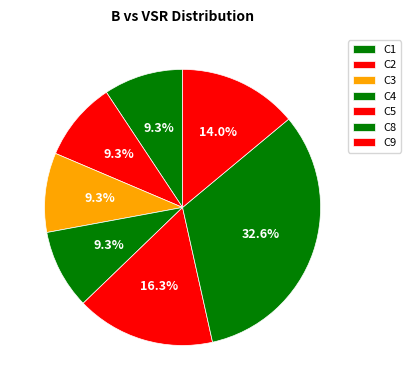

Is it true that C4 is 9% of the pie?

True